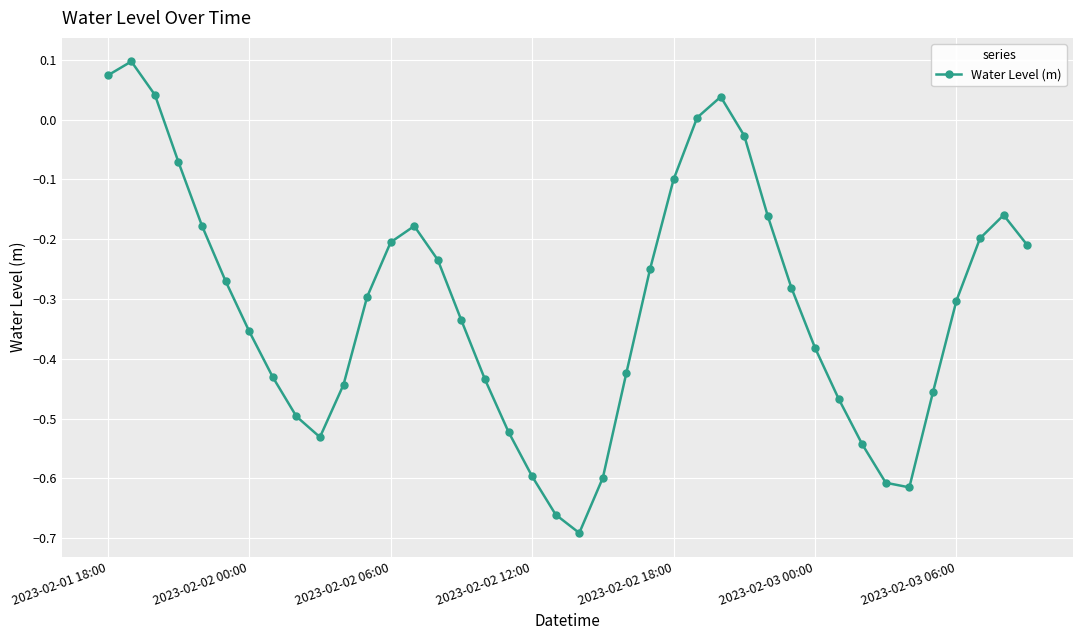

How many points are lower than both their immediate neighbors (excluding endpoints)?

3